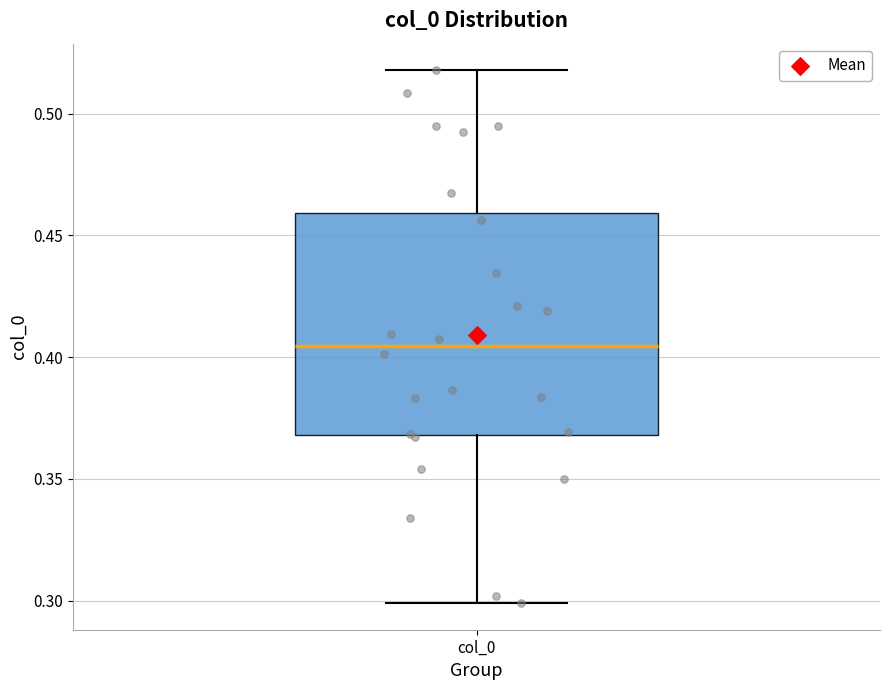

Transcribe this box plot: give where the median line is, the range the box spans, and where the two whiskers end, as read against the y-axis. The values are not printed on the chart, so give them approximately, as read against the axis.

median 0.405, box 0.370 to 0.460, whiskers 0.300 to 0.520